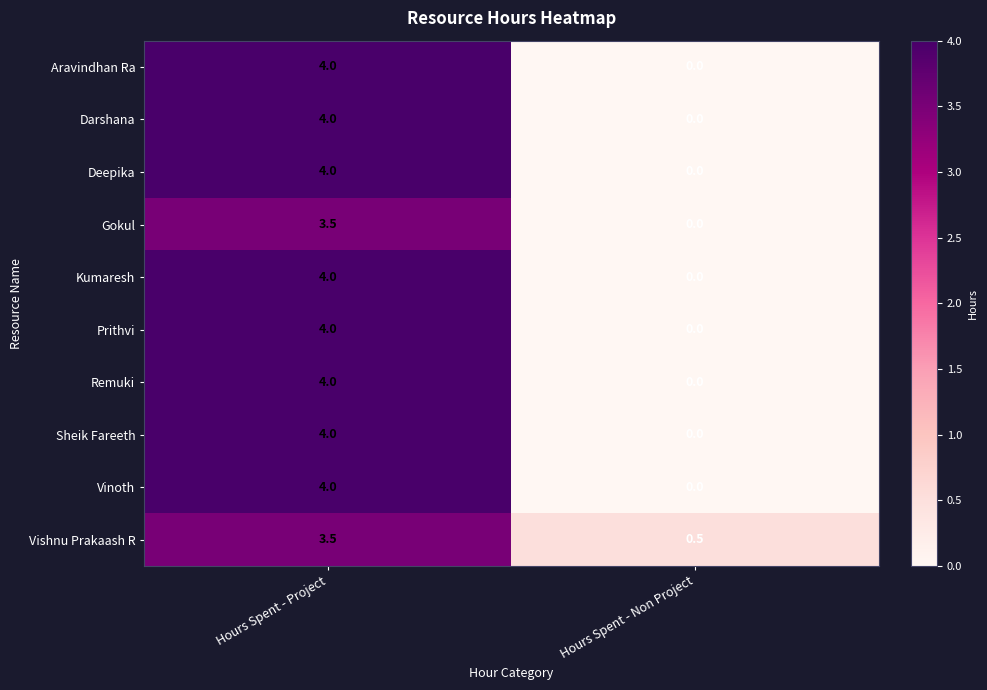

Read the Gokul value at Hours Spent - Project.

3.5